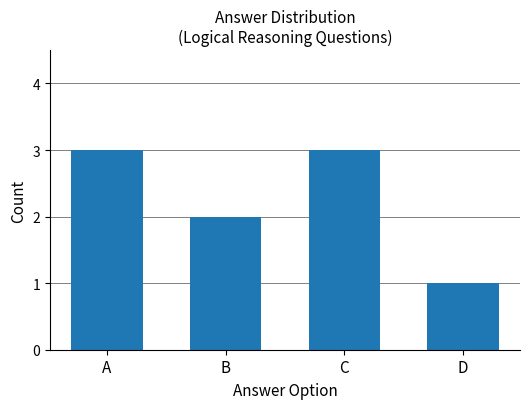

Where is the data nearest to the value 2?

B